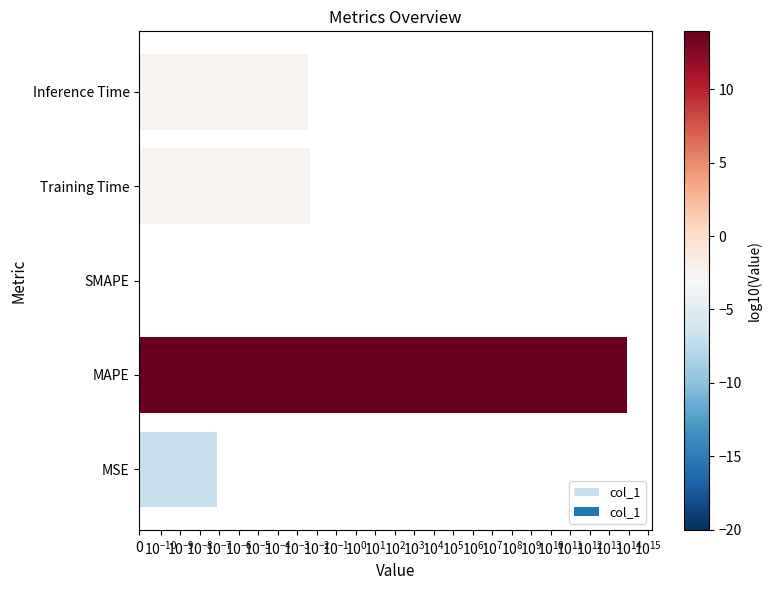

True or false: the data shows 0.0 at Training Time.

True